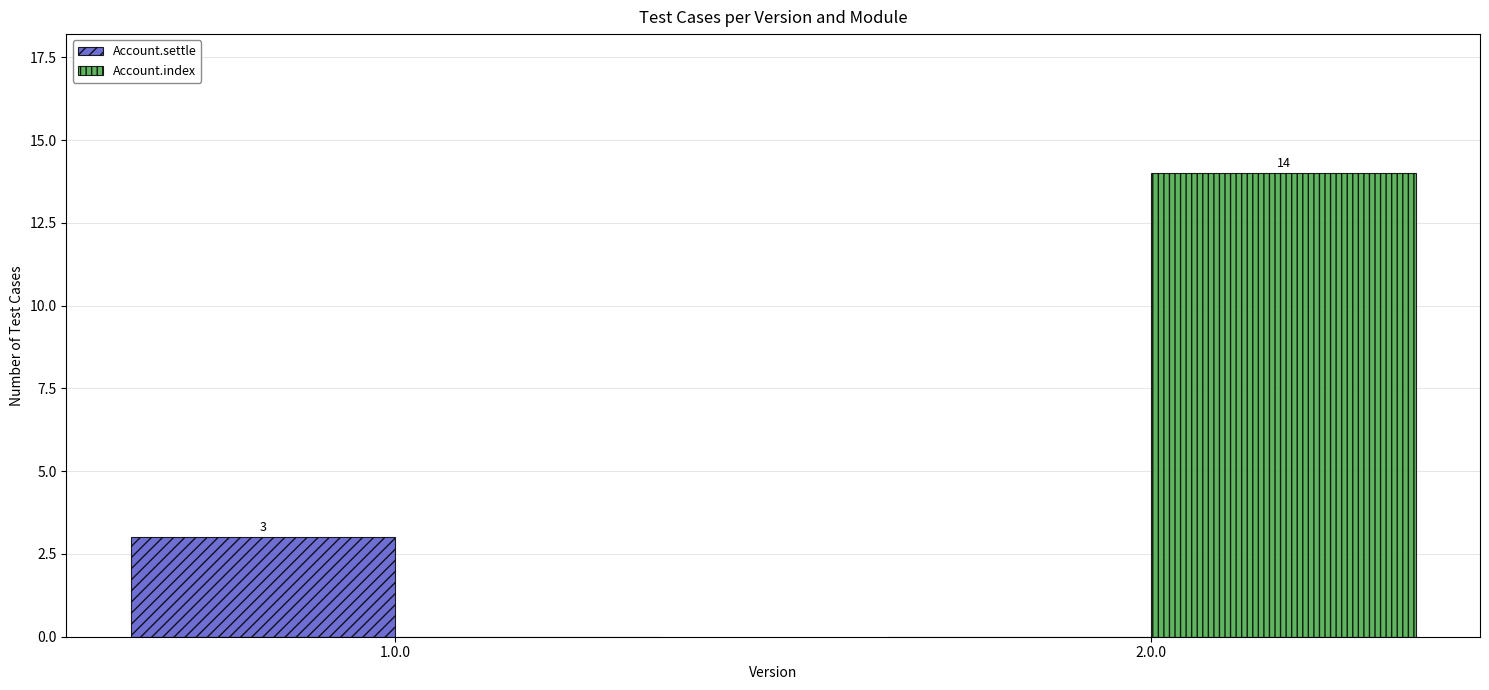

Which category has the highest value in the Account.settle series?

1.0.0